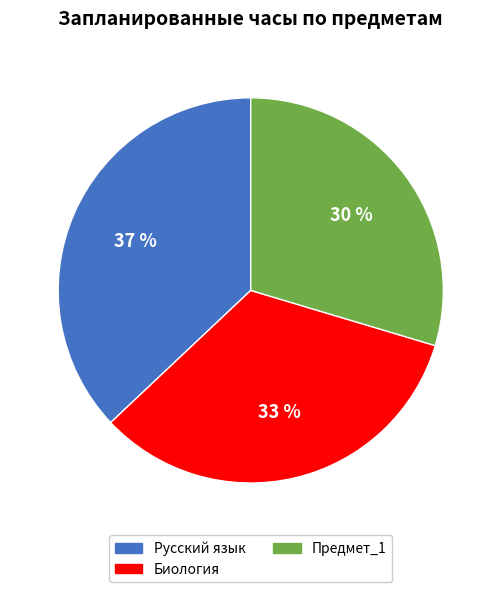

What is the ratio of the value at Биология to the value at Предмет_1?

1.1